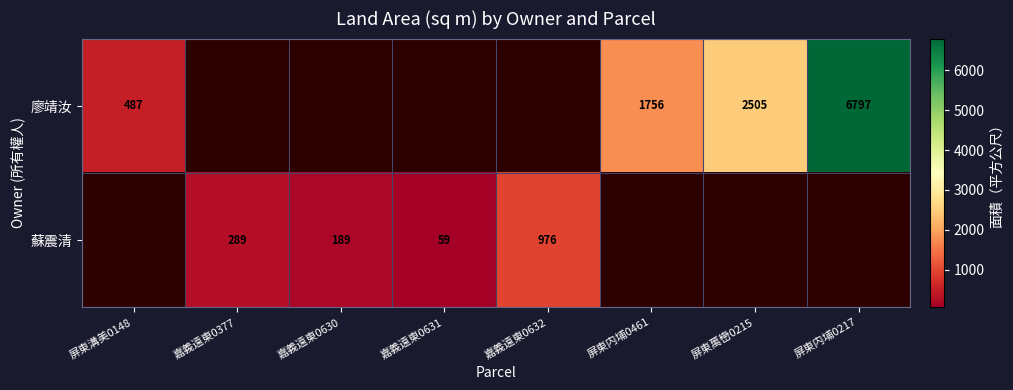

Is it true that 廖靖汝 equals 1756 at 屏東内埔0461?

True